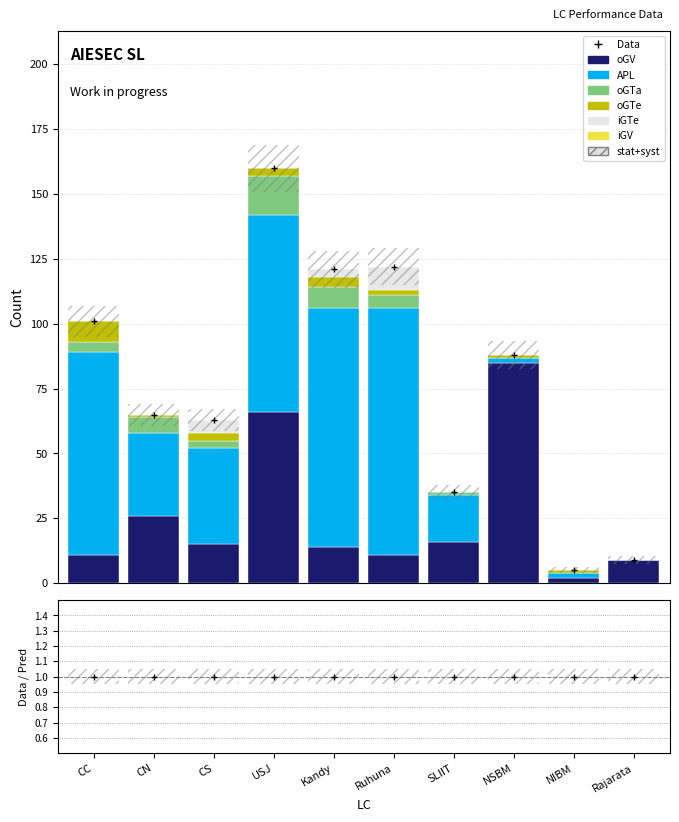

Reading left to right, extract all data points from this chart.

oGV: CC=11	CN=26	CS=15	USJ=66	Kandy=14	Ruhuna=11	SLIIT=16	NSBM=85	NIBM=2	Rajarata=9
APL: CC=78	CN=32	CS=37	USJ=76	Kandy=92	Ruhuna=95	SLIIT=18	NSBM=2	NIBM=2	Rajarata=0
oGTa: CC=4	CN=6	CS=3	USJ=15	Kandy=8	Ruhuna=5	SLIIT=1	NSBM=0	NIBM=0	Rajarata=0
oGTe: CC=8	CN=1	CS=3	USJ=3	Kandy=4	Ruhuna=2	SLIIT=0	NSBM=1	NIBM=1	Rajarata=0
iGTe: CC=0	CN=0	CS=5	USJ=0	Kandy=3	Ruhuna=9	SLIIT=0	NSBM=0	NIBM=0	Rajarata=0
iGV: CC=0	CN=0	CS=0	USJ=0	Kandy=0	Ruhuna=0	SLIIT=0	NSBM=0	NIBM=0	Rajarata=0